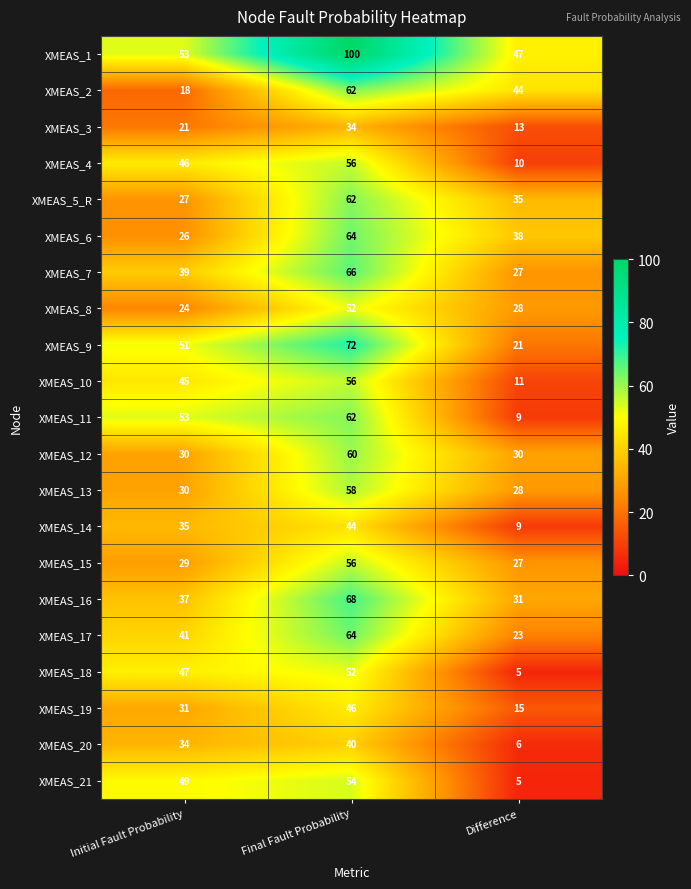

At which label is XMEAS_3 closest to 23?

Initial Fault Probability